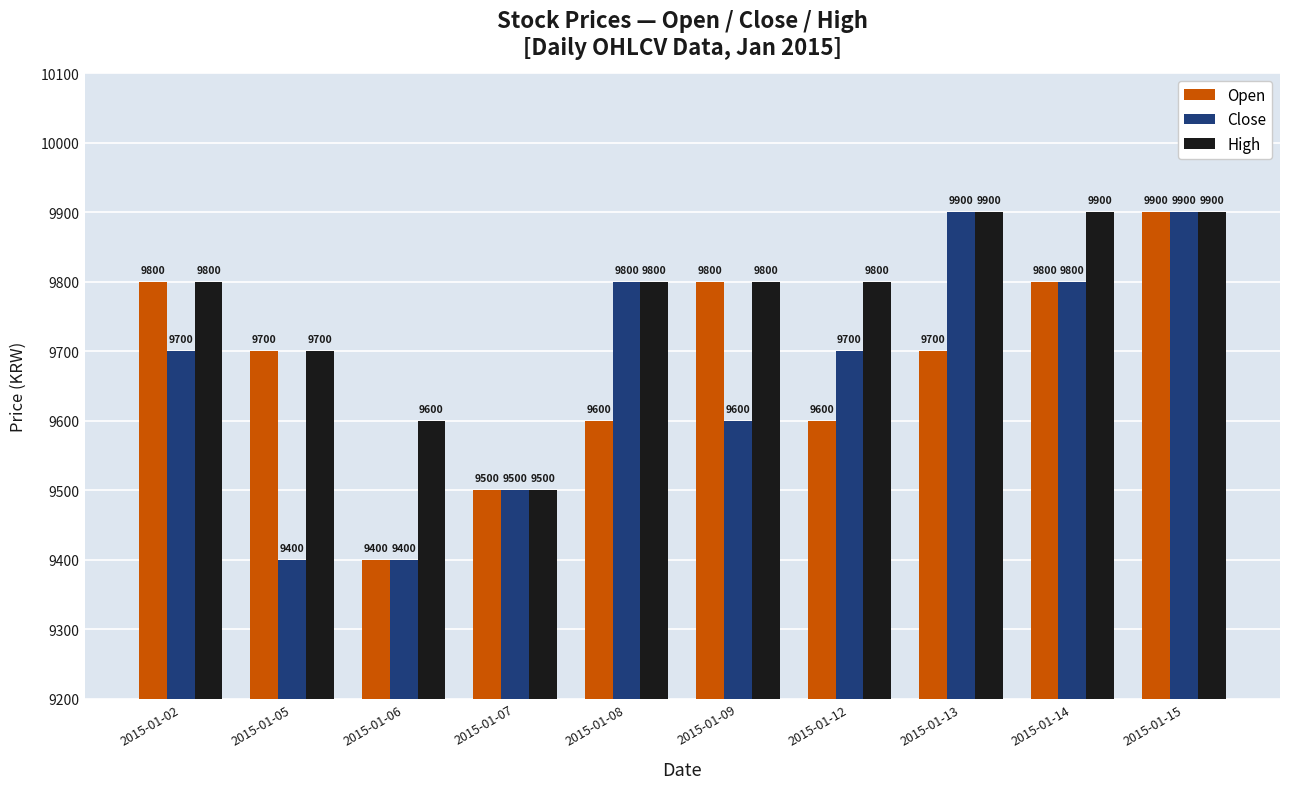

The value of Open at 2015-01-08 is 9600. True or false?

True